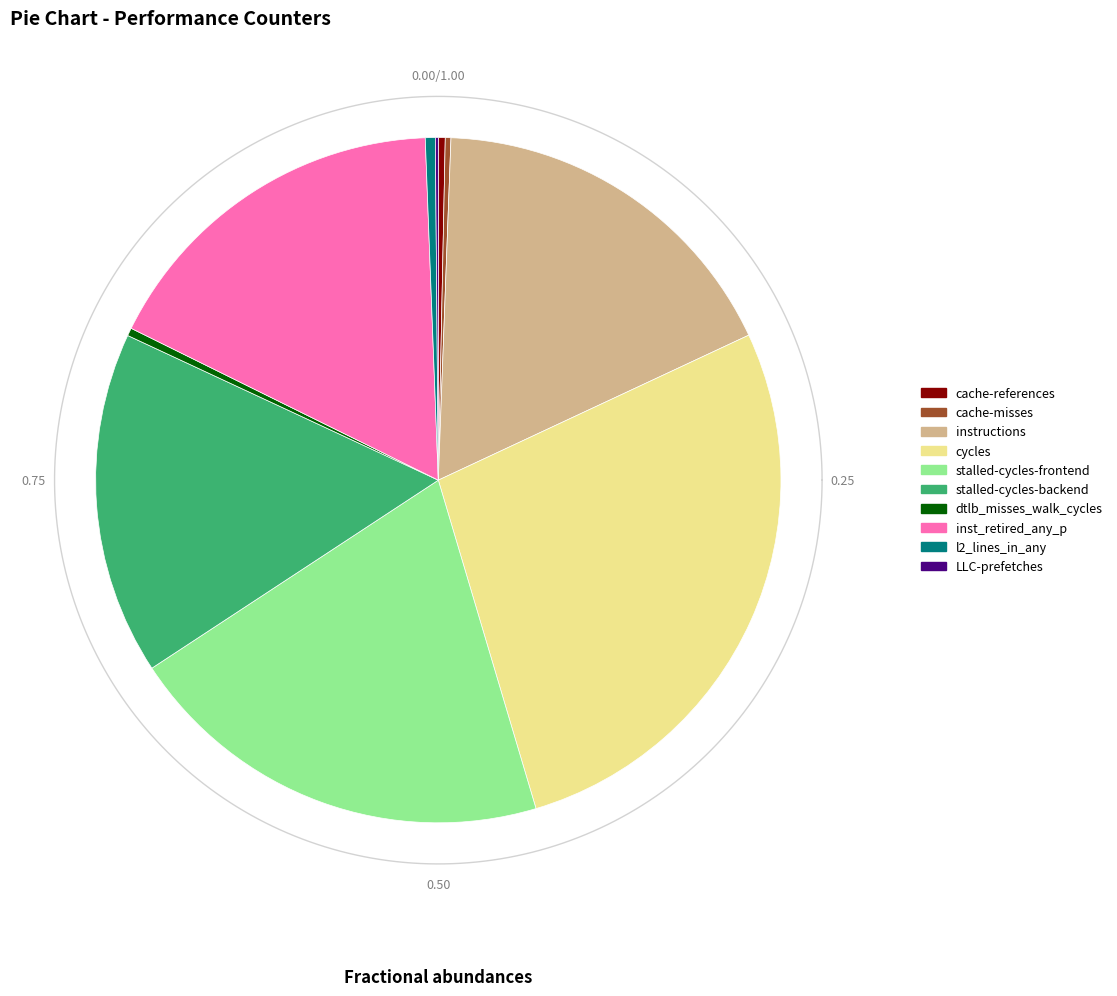

How many slices are in this pie chart?

10